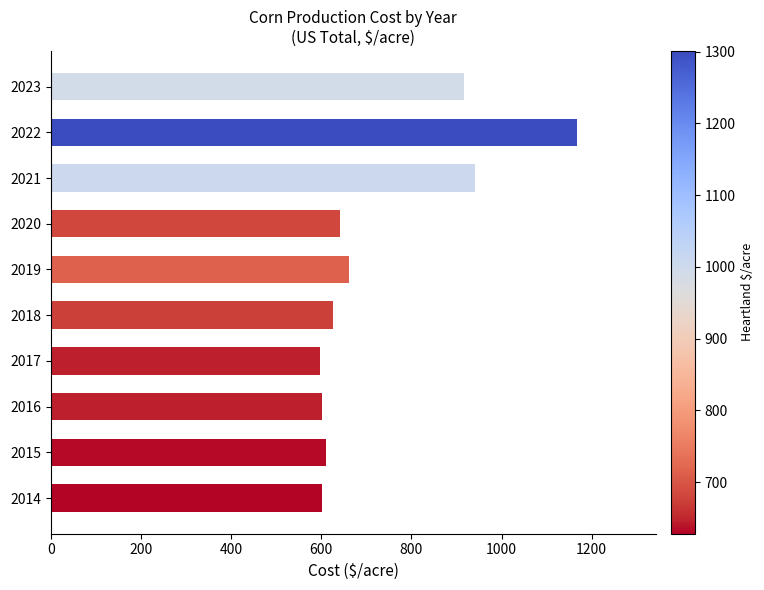

Read the value at 2015.

611.2